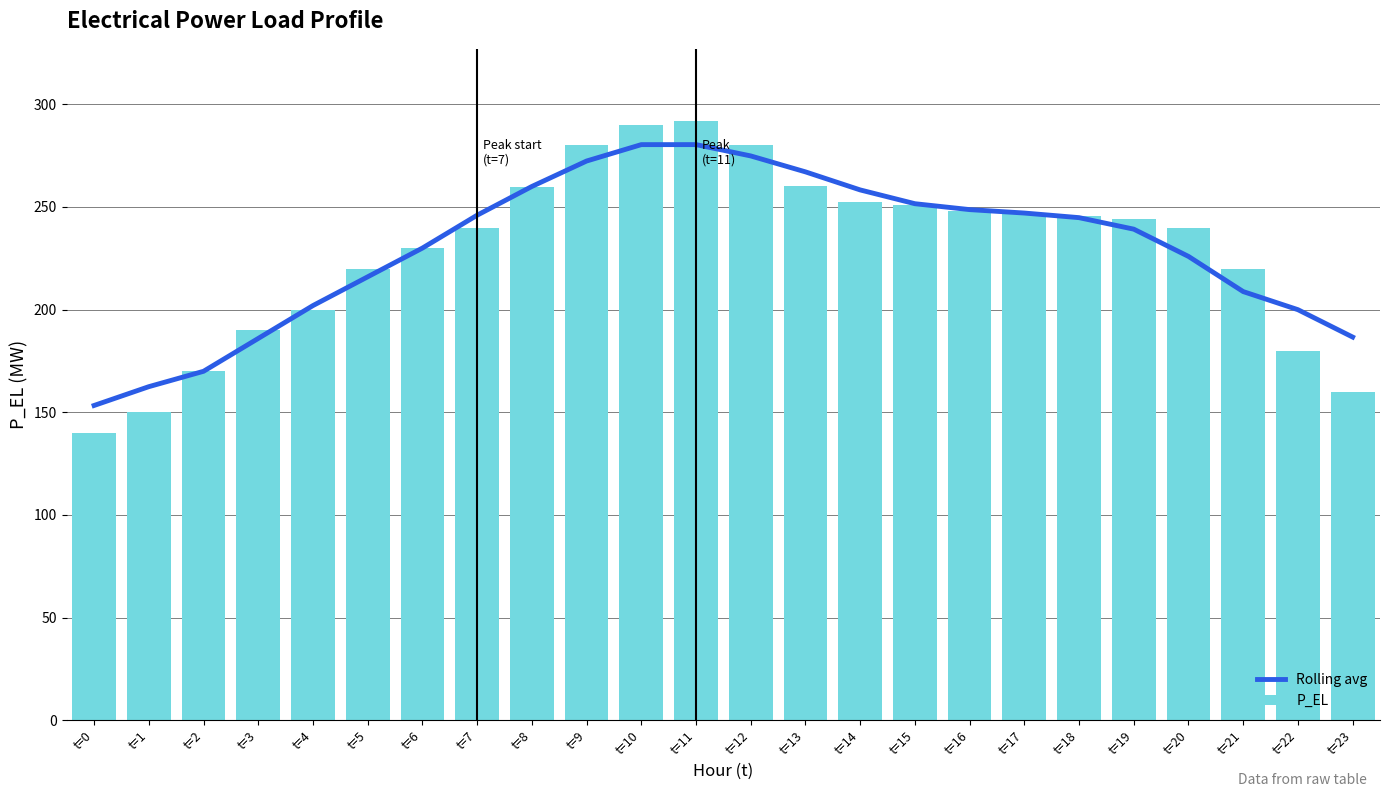

List the labels in order of Rolling avg value, largest first.

t=11, t=10, t=12, t=9, t=13, t=8, t=14, t=15, t=16, t=17, t=7, t=18, t=19, t=6, t=20, t=5, t=21, t=4, t=22, t=23, t=3, t=2, t=1, t=0